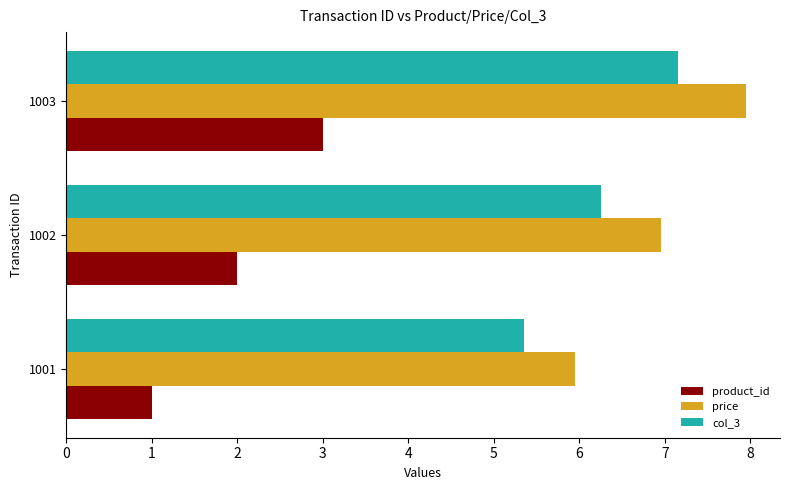

Rank the series by their maximum value, from highest to lowest.

price, col_3, product_id